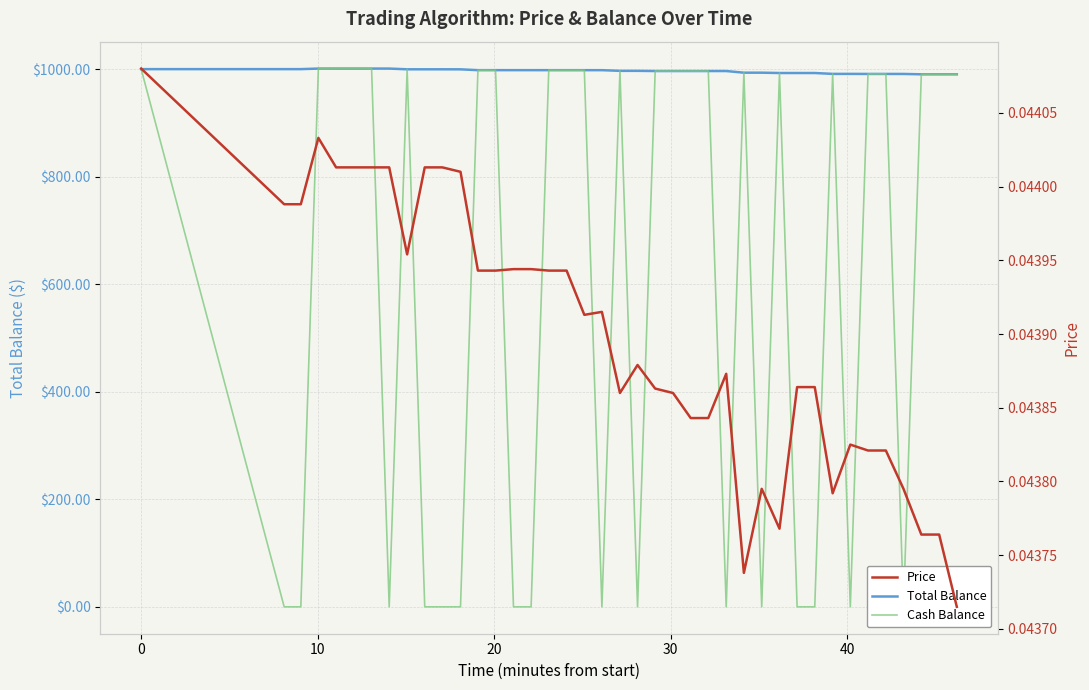

What is the maximum value for Total Balance?

1001.0